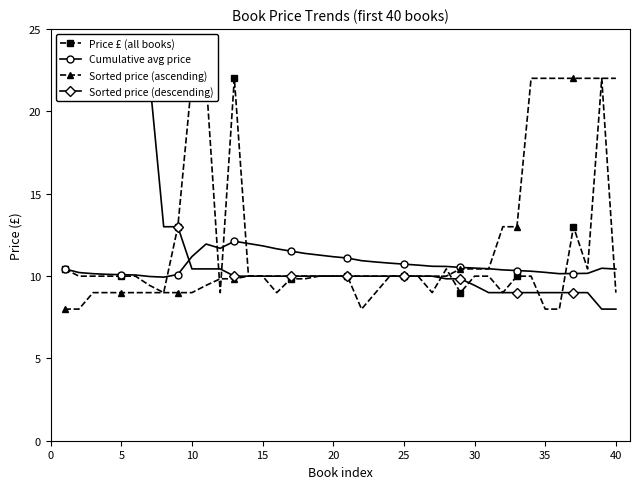

The value of Sorted price (ascending) at 15 is 10.0. True or false?

True